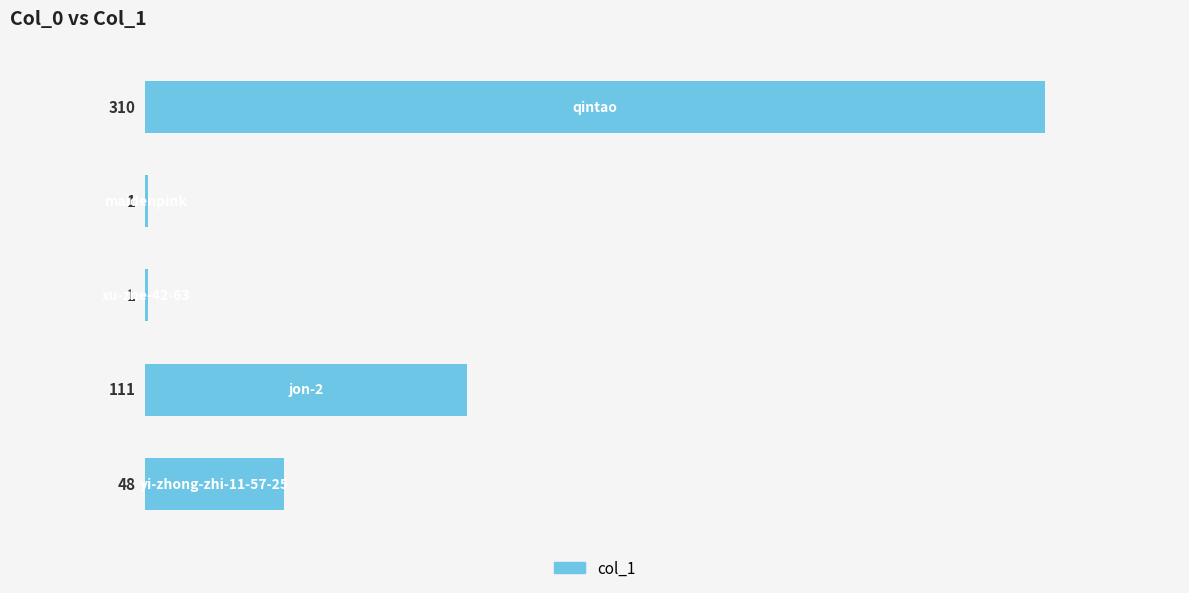

What is the greatest value displayed?

310